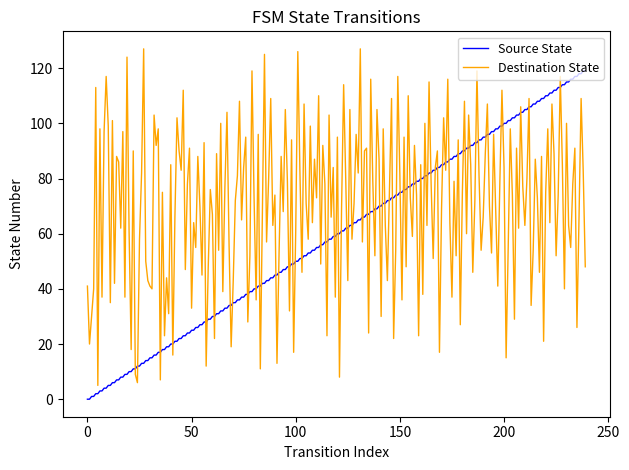

Rank the series by their average value, from lowest to highest.

Source State, Destination State